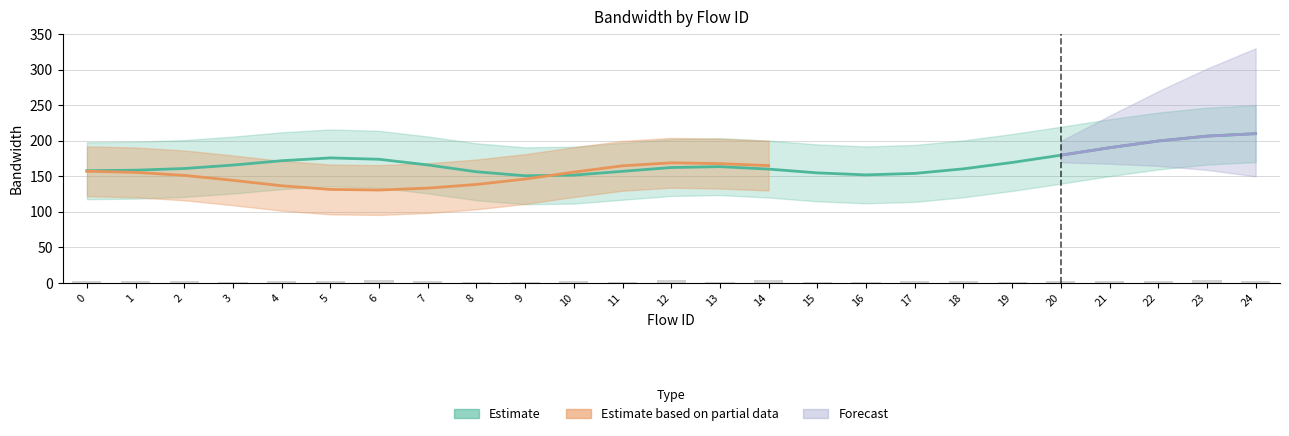

How many data points are less than 2?

8